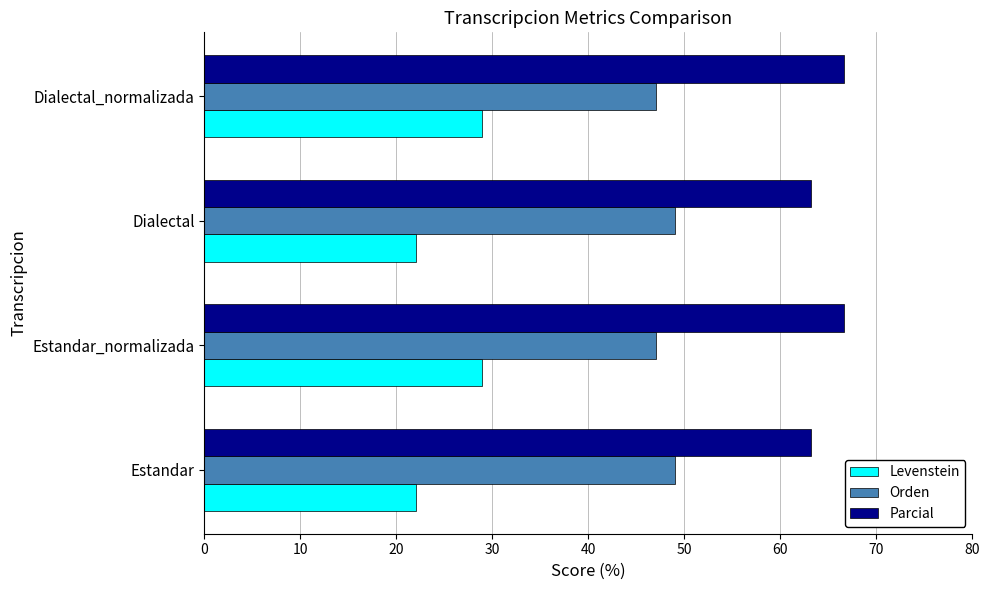

The Levenstein series shows 6.7 at Dialectal_normalizada. True or false?

False